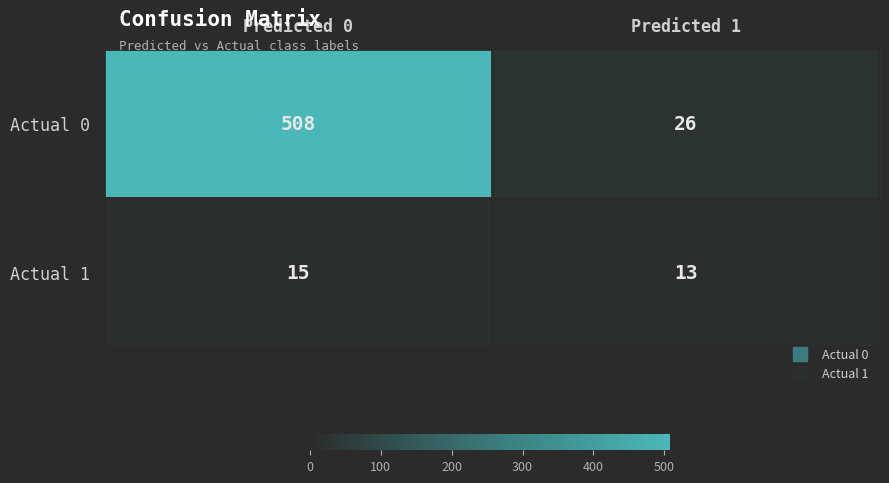

Rank the series by their average value, from highest to lowest.

Actual 0, Actual 1